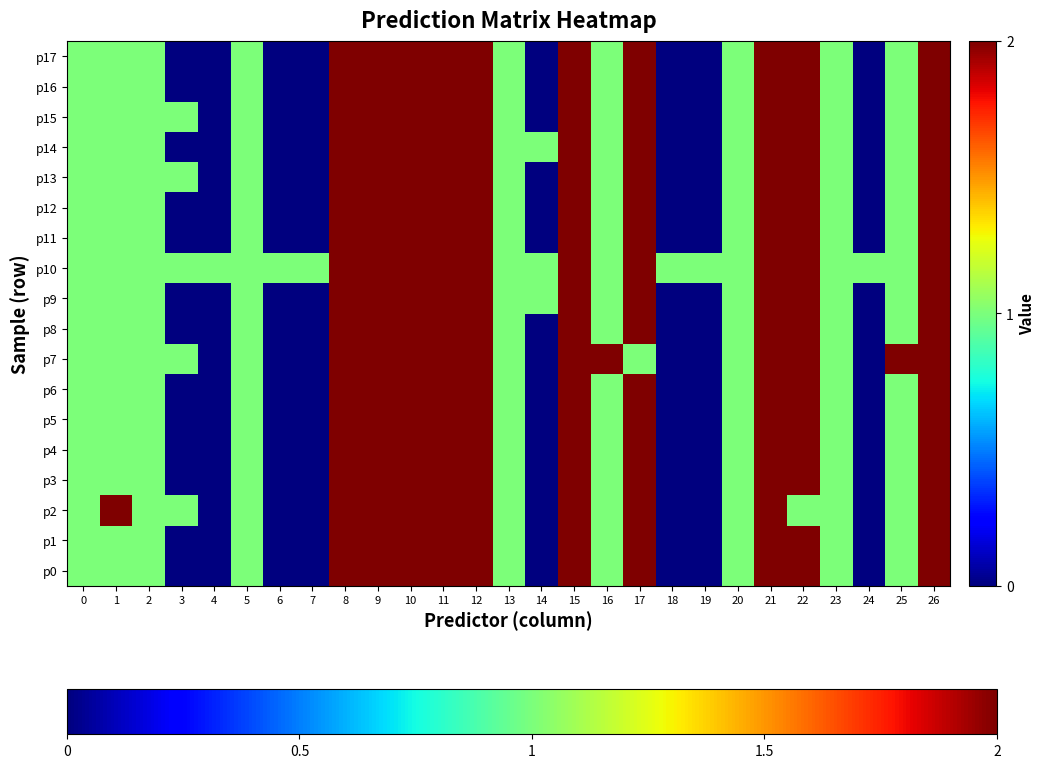

How many categories are shown in the chart?

27